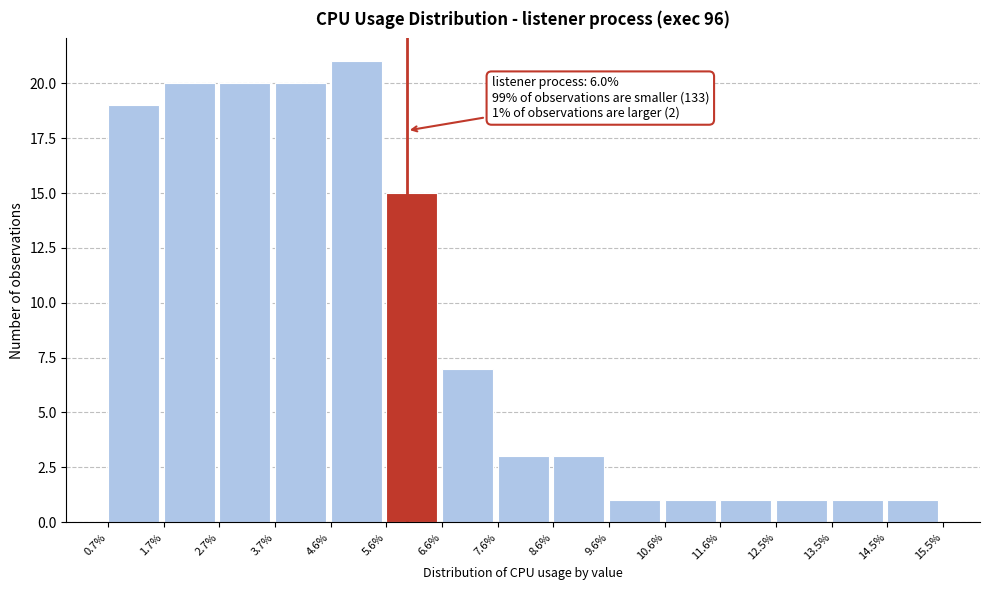

Which range on the x-axis has the tallest bar?

4.6% to 5.6%